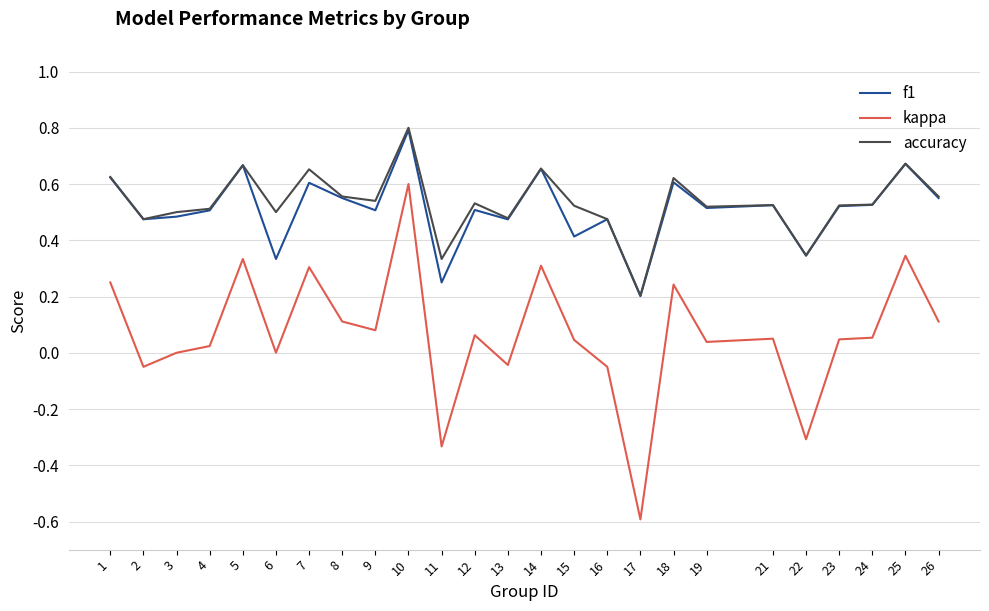

The value of accuracy at 1 is 0.6. True or false?

True